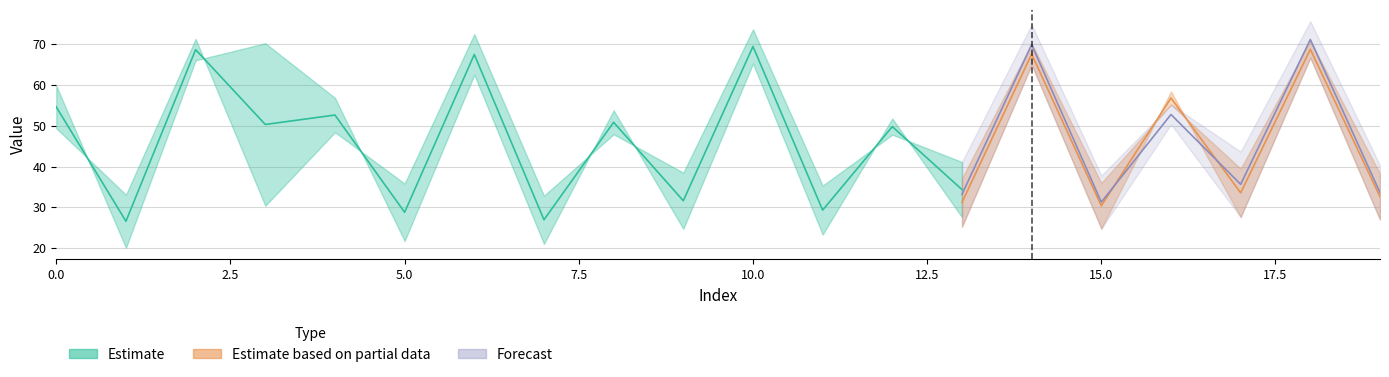

What value does the Estimate_upper_row1 series have at 4?

57.1